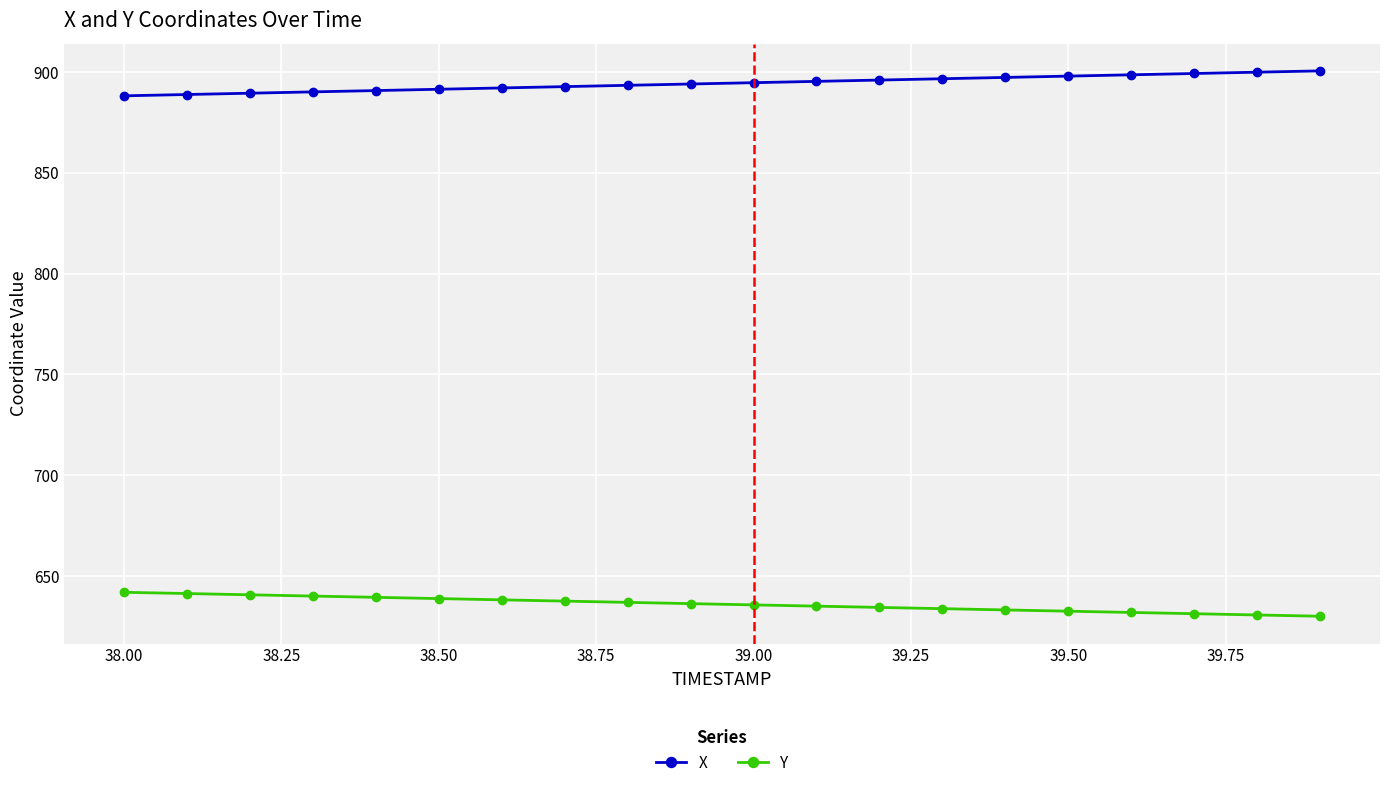

Which series has the largest total across all categories?

X